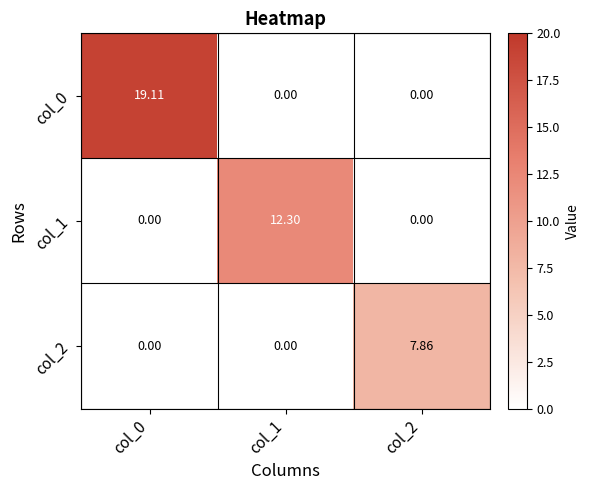

What is the spread (max minus min) of values at col_2?

7.9